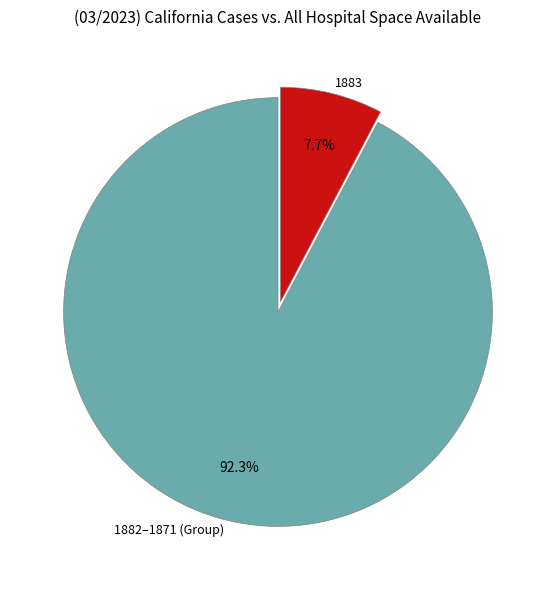

What is the ratio of the value at 1882–1871 (Group) to the value at 1883?

12.0